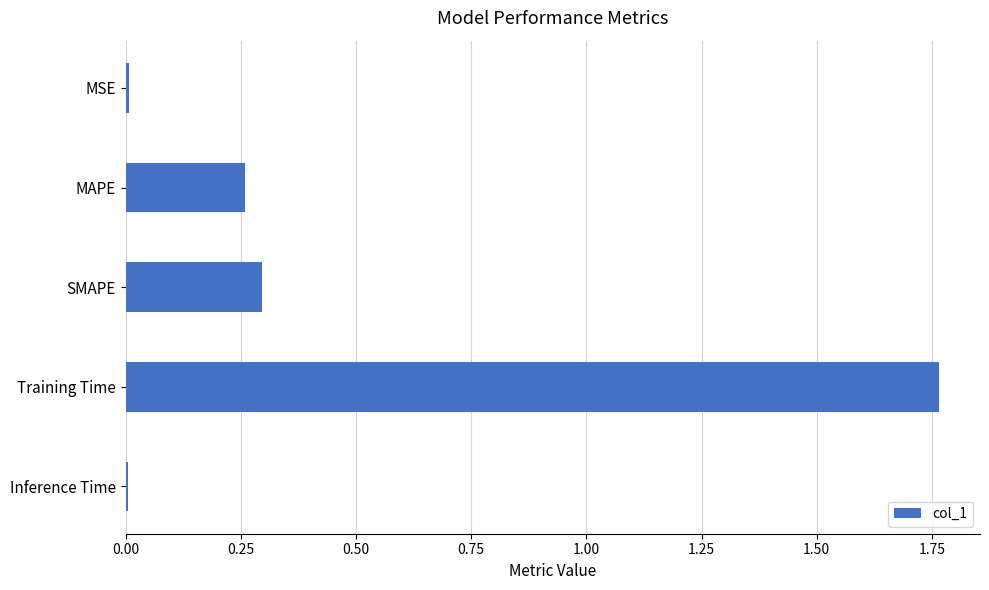

At which category does the chart reach its peak across all series?

Training Time